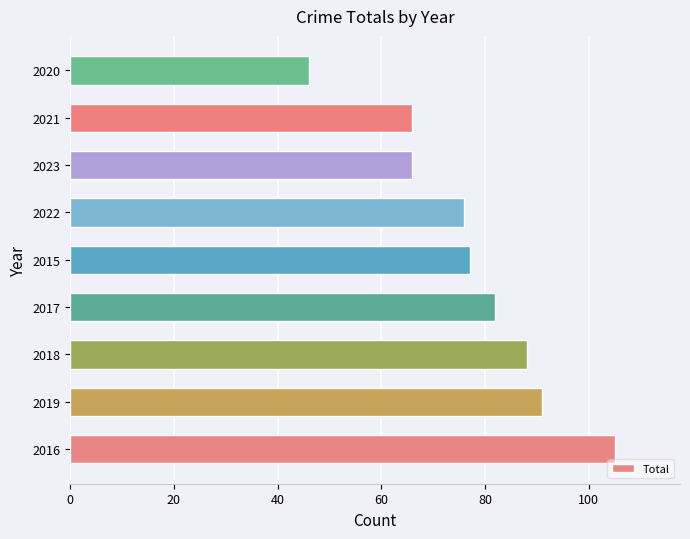

The value at 2020 is 83. True or false?

False